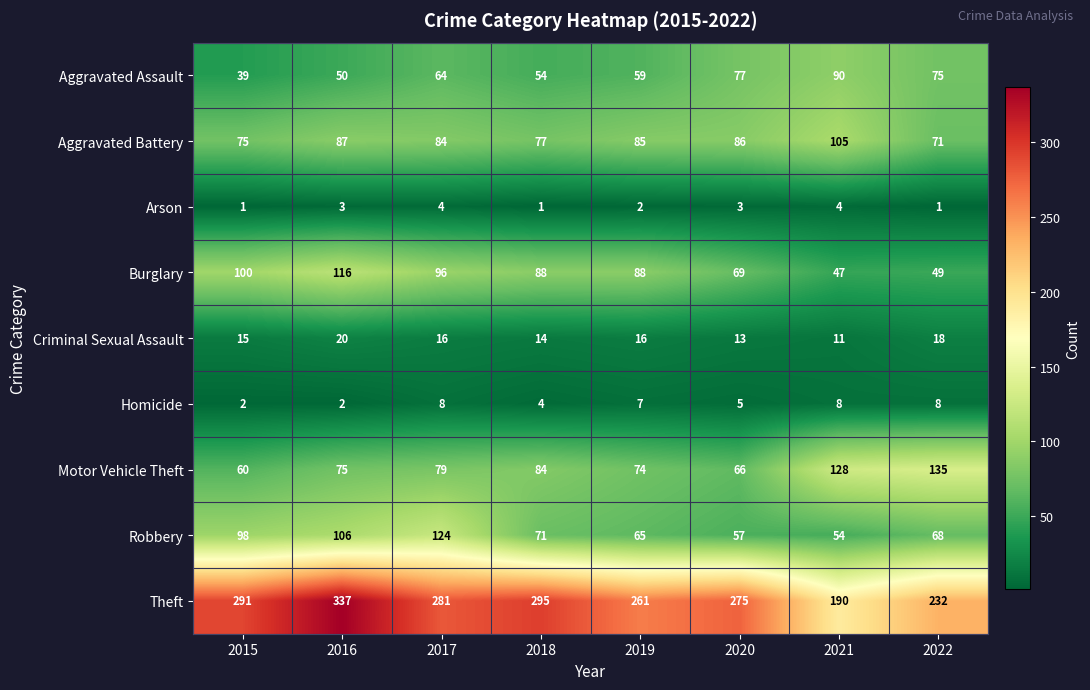

What is the greatest value displayed?

337